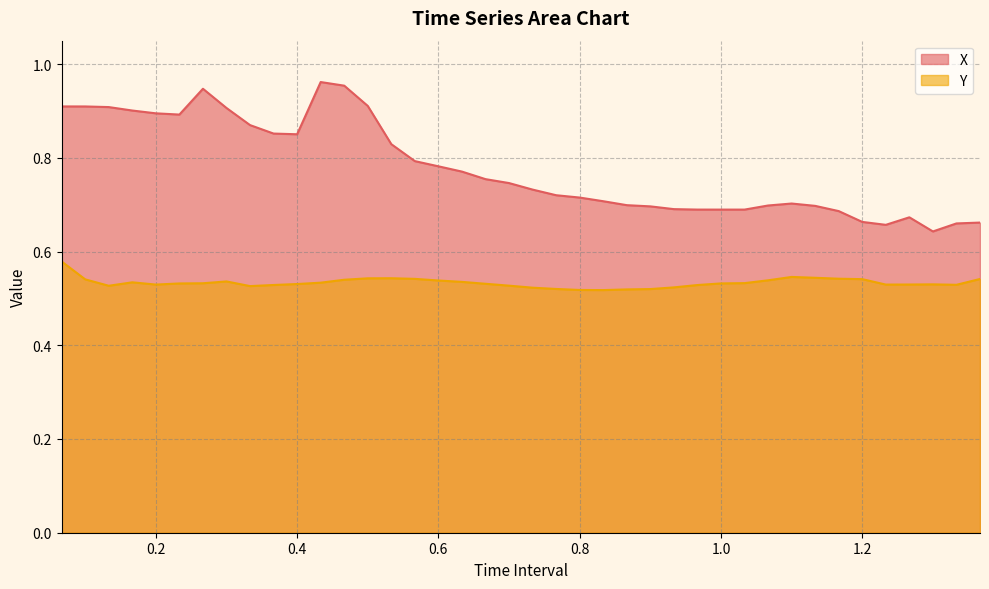

True or false: Y and X intersect in this chart.

False